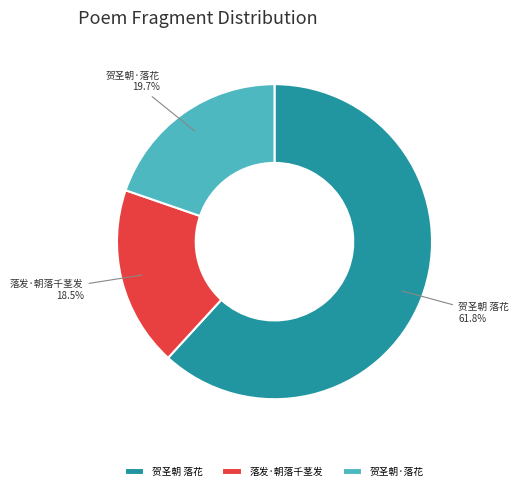

What is the largest slice in the pie chart?

贺圣朝 落花